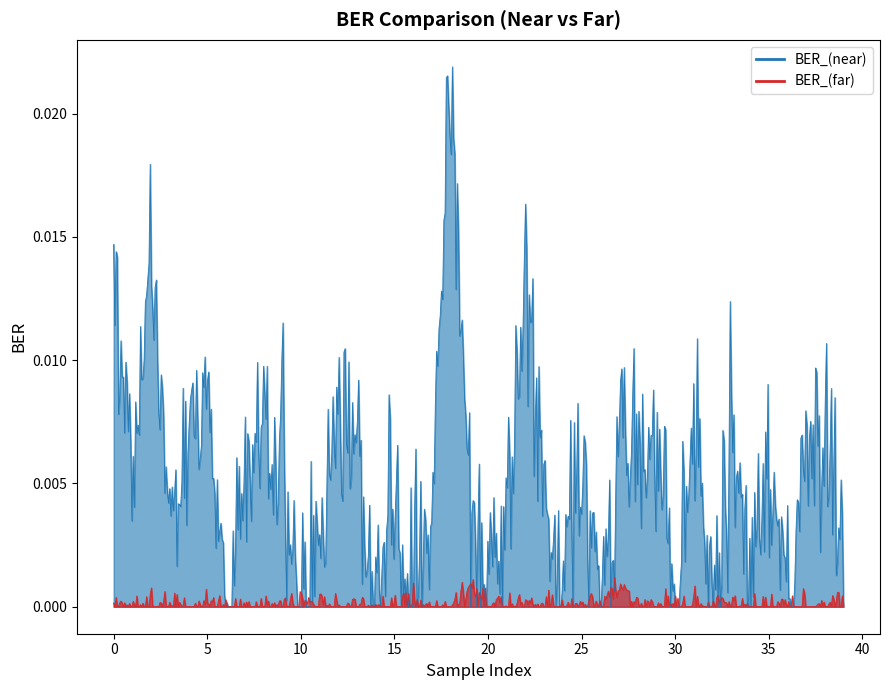

True or false: BER_(near) has more than 1 points higher than both neighbors.

True